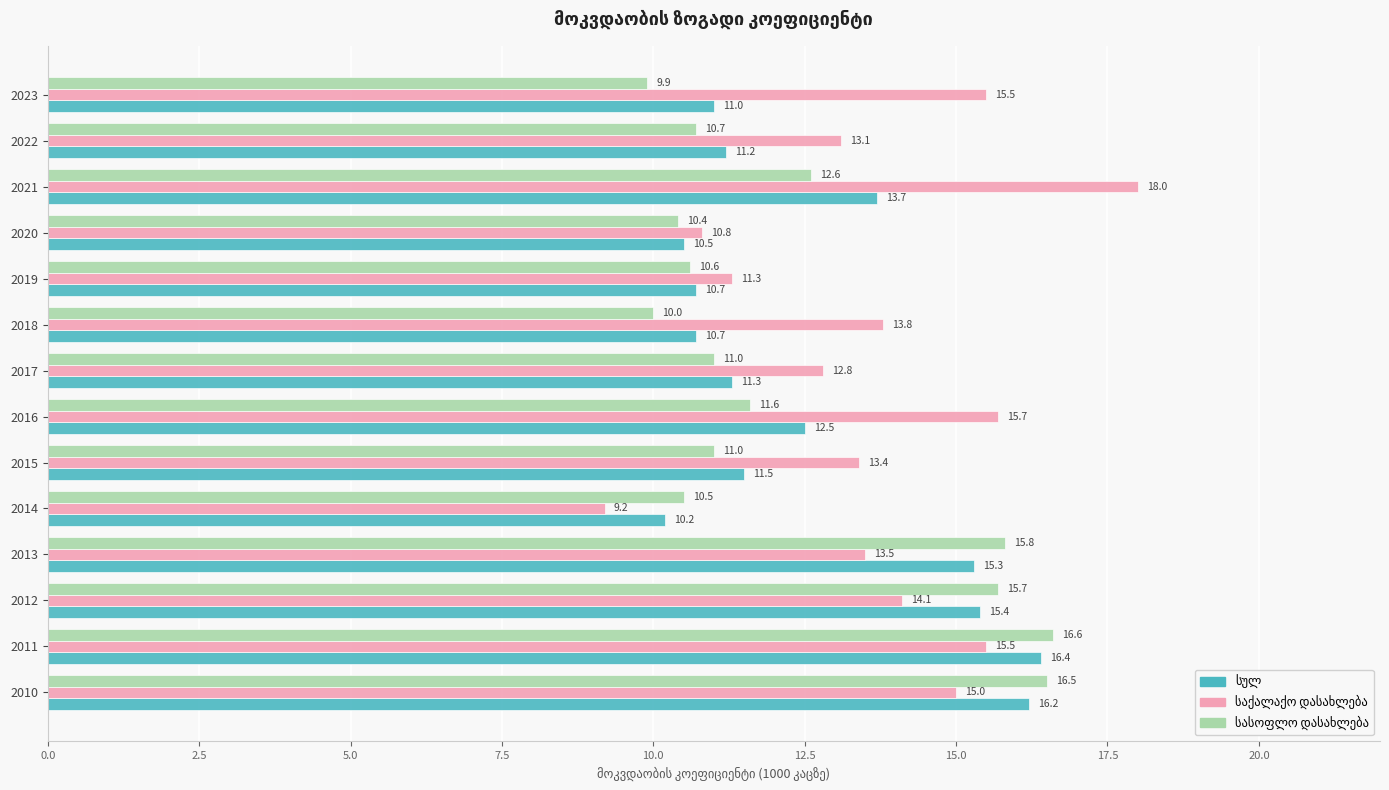

Which category has the lowest value across all series?

2014